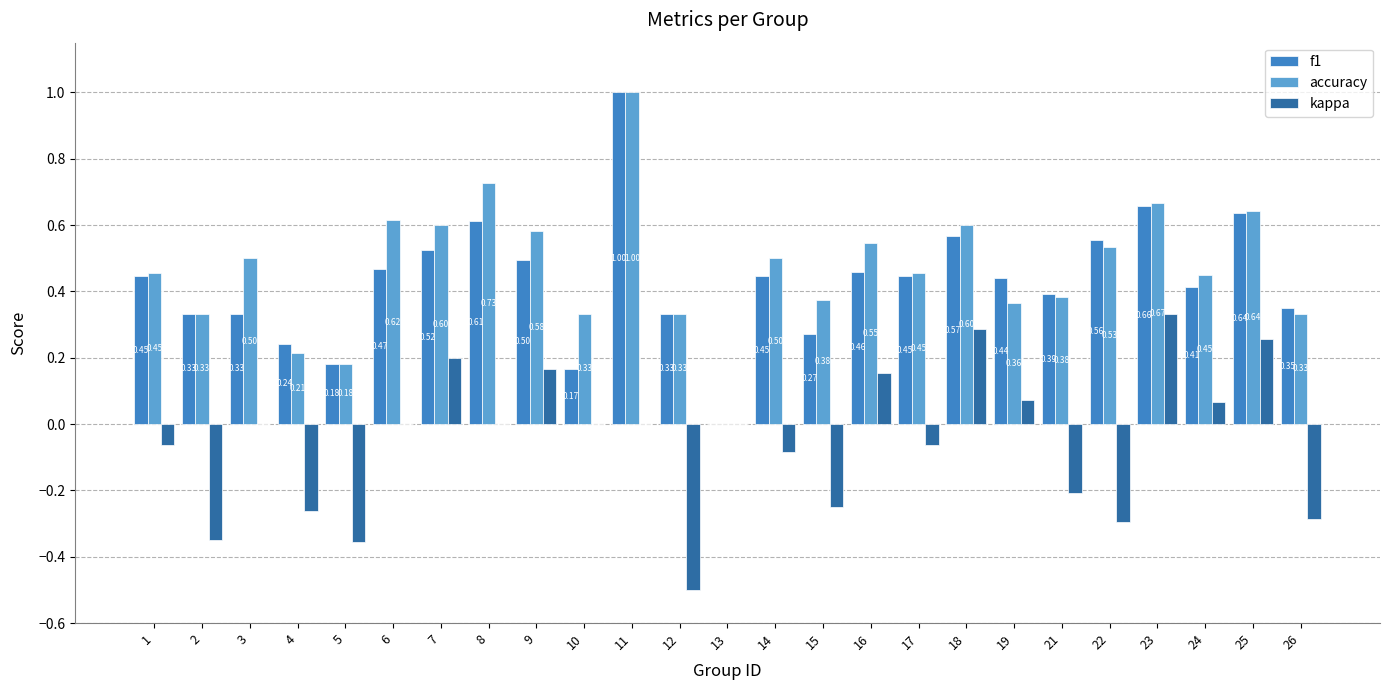

How many values in f1 are above zero?

24